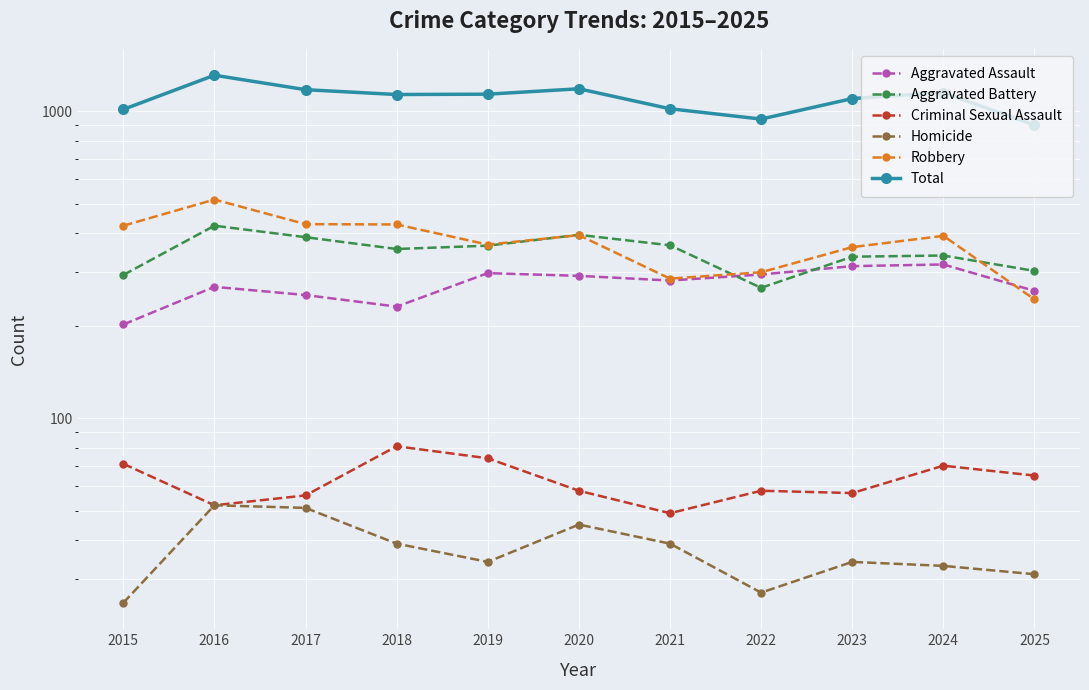

True or false: Total and Aggravated Battery cross at least once.

False